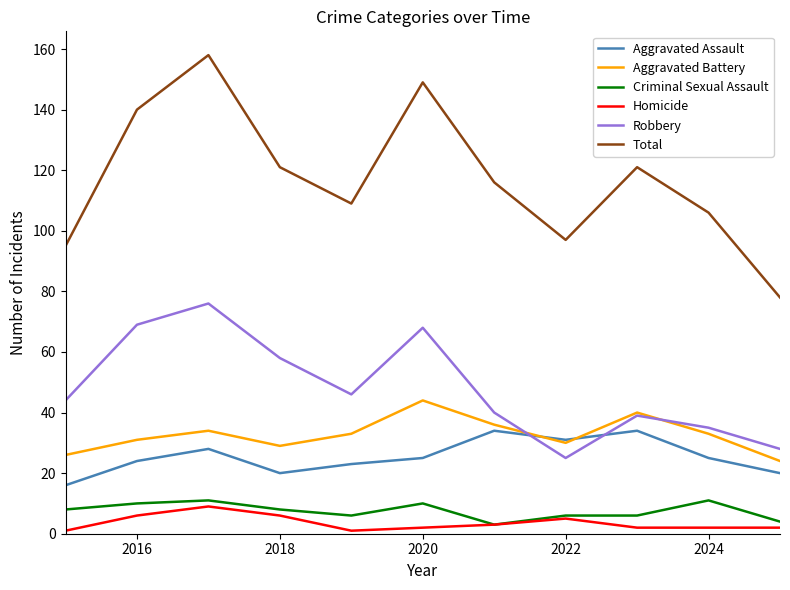

What is the maximum value shown in the chart?

158